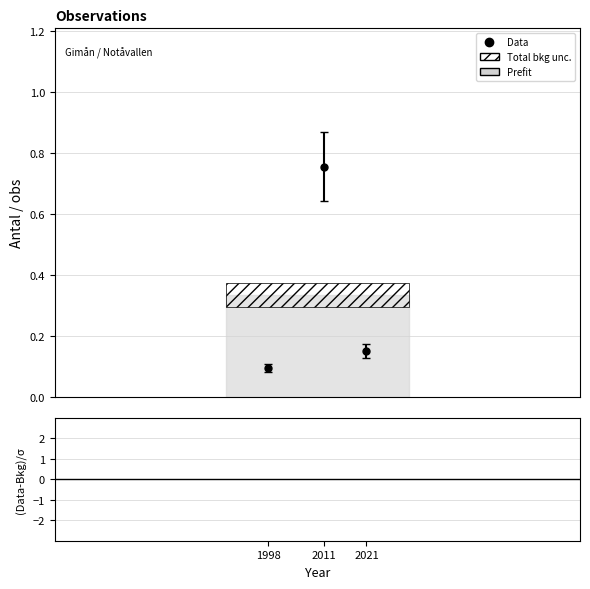

Is this an area chart (filled region under the line)?

No